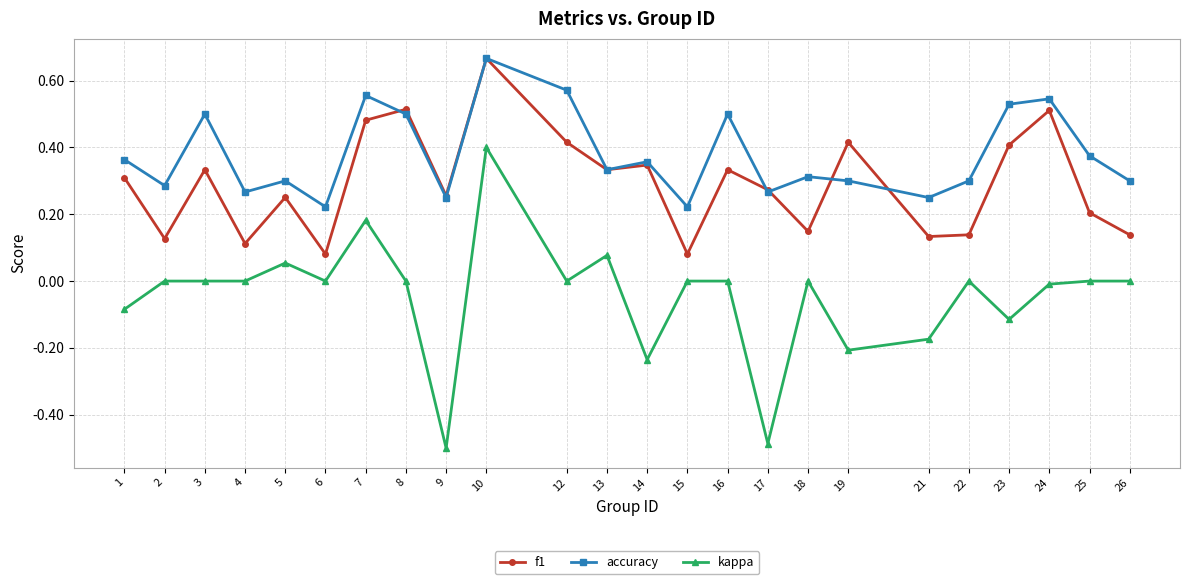

True or false: f1 has a value of 0.1 at 22.

True